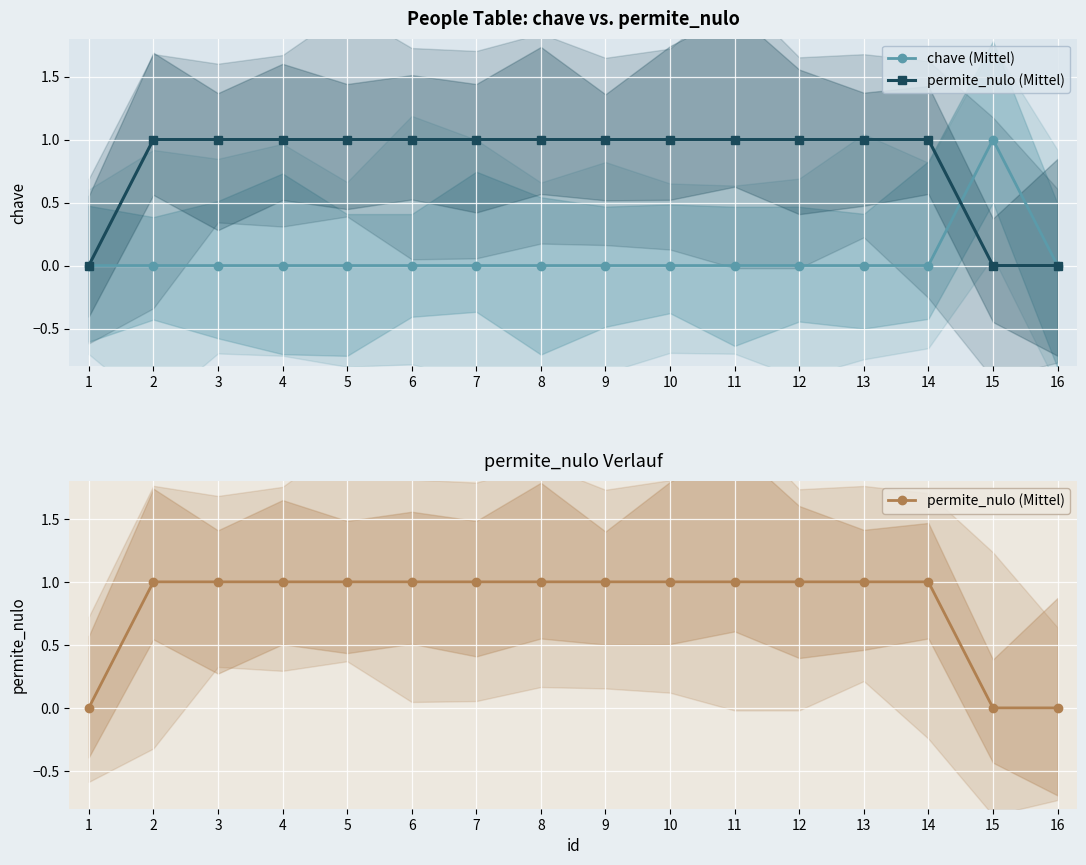

True or false: chave (Mittel) has a value of 1 at 4.

False